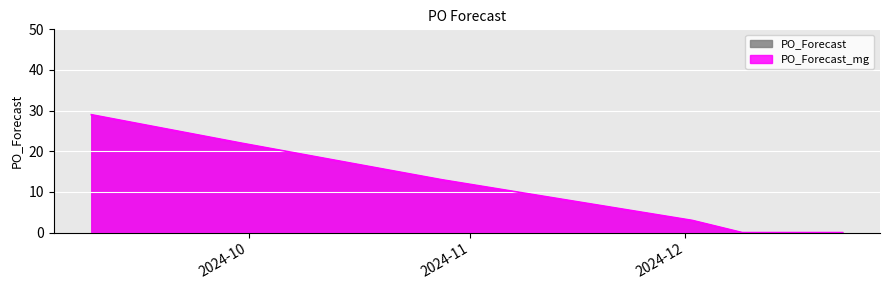

List the labels in order of value, largest first.

2024-09-09, 2024-09-30, 2024-10-28, 2024-11-04, 2024-11-11, 2024-11-18, 2024-11-25, 2024-12-02, 2024-12-09, 2024-12-16, 2024-12-23